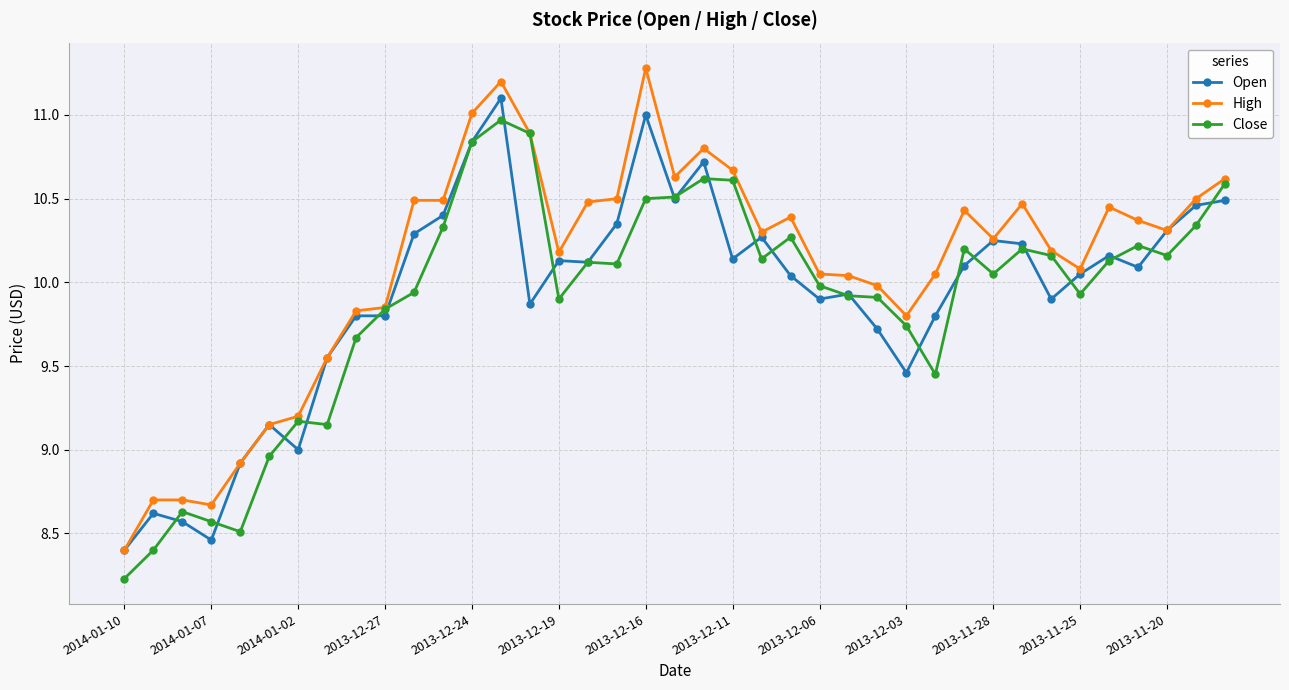

How many lines are shown in the chart?

3